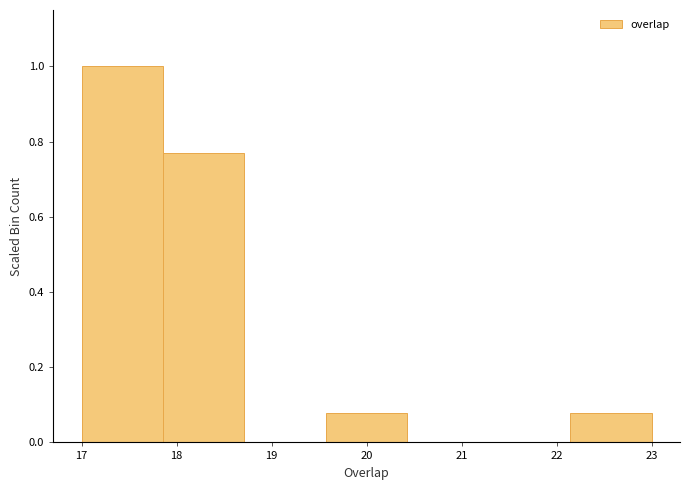

Over which range of the x-axis is the bar tallest?

17.0 to 17.9